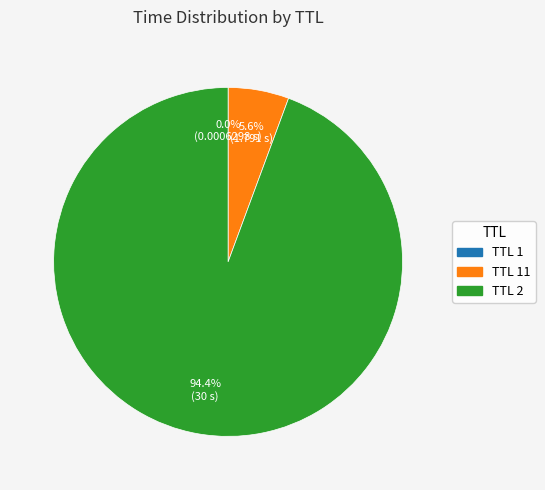

What is the largest slice in the pie chart?

TTL 2